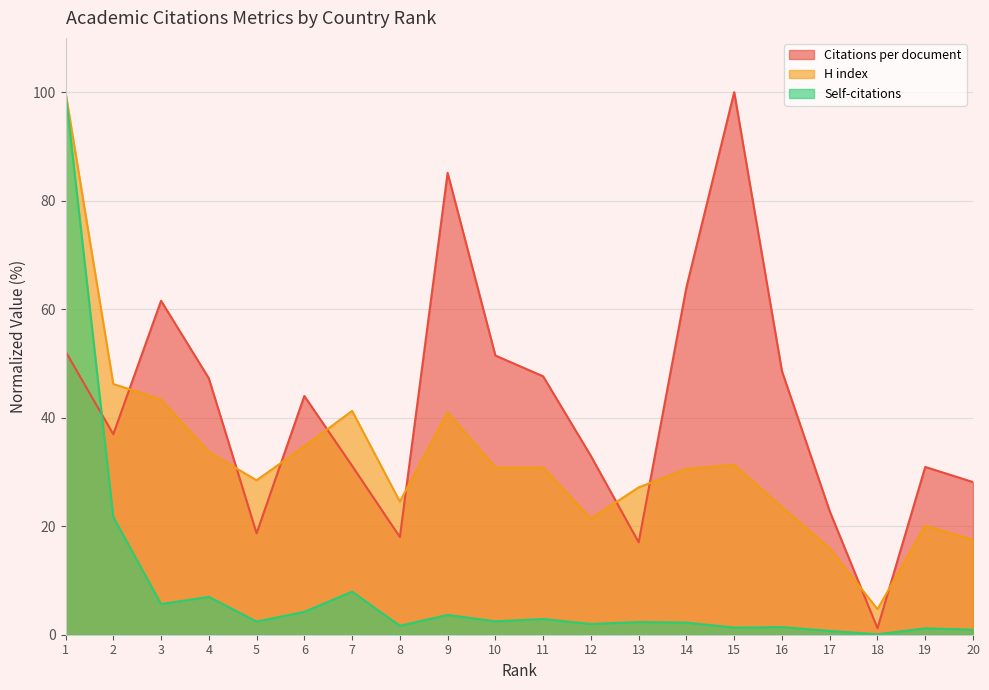

Between which two adjacent categories do H index and Citations per document first intersect?

2 and 3